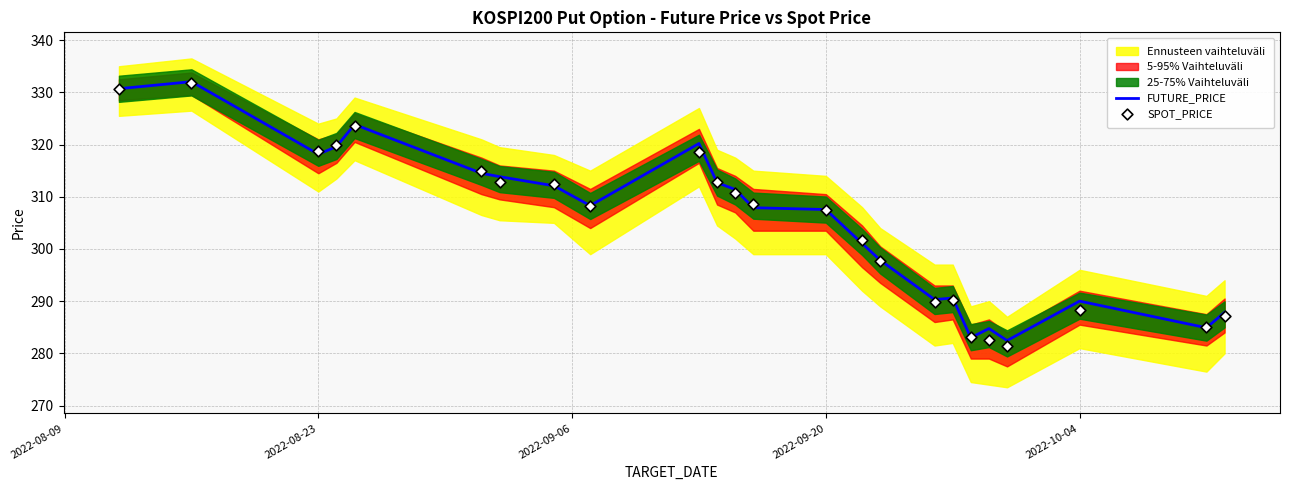

Which series reaches the minimum Y coordinate?

SPOT_PRICE